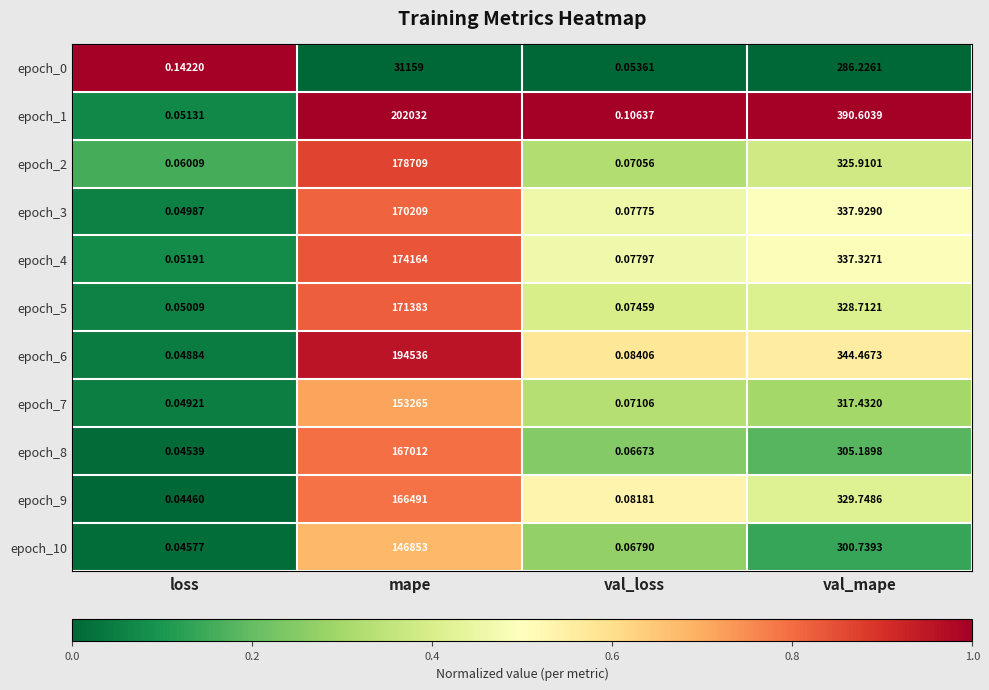

At which label does epoch_6 first exceed 344?

mape